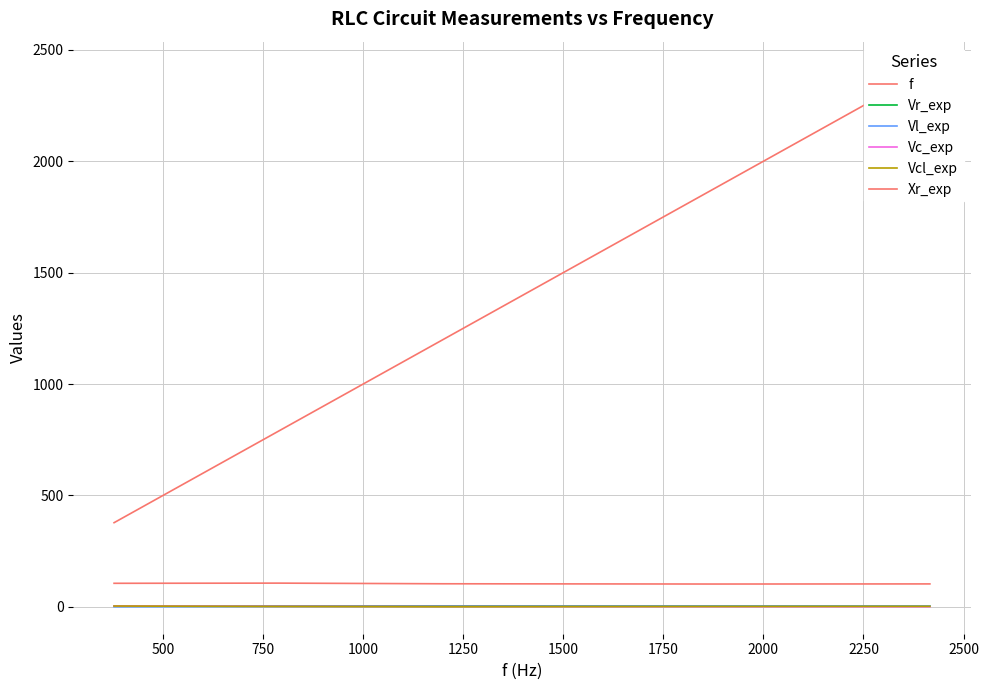

What is the difference between the Vc_exp values at 1000 and 500?

1.7